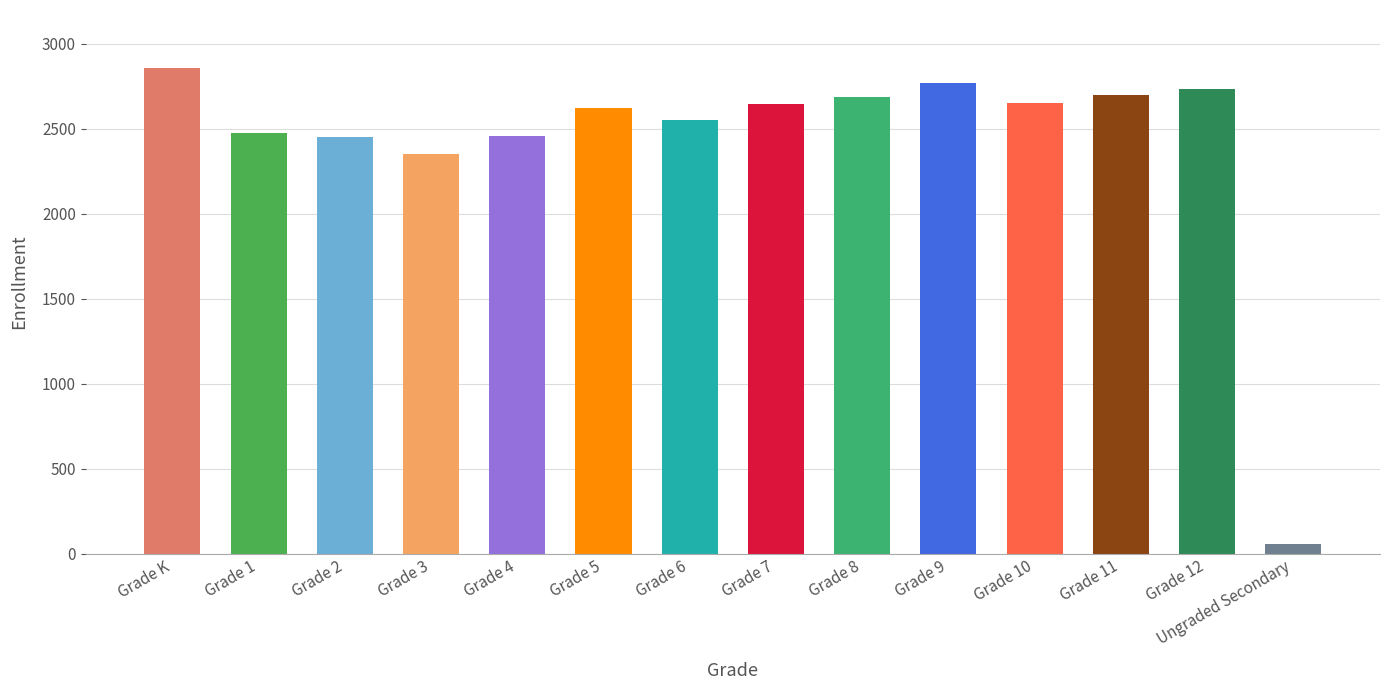

The value at Grade 8 is 2690. True or false?

True